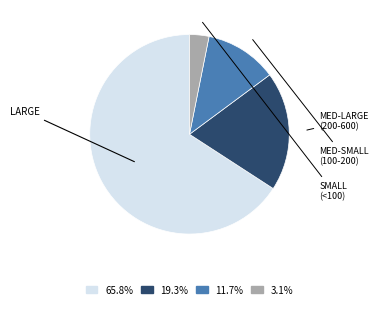

Does any single category account for the majority?

Yes